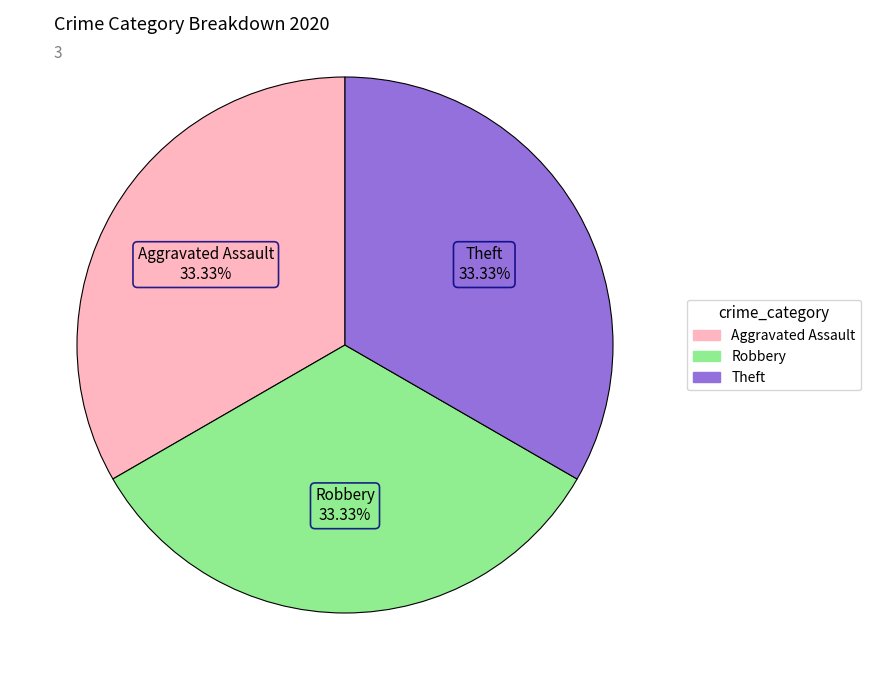

Is there any slice that represents more than half of the pie?

No